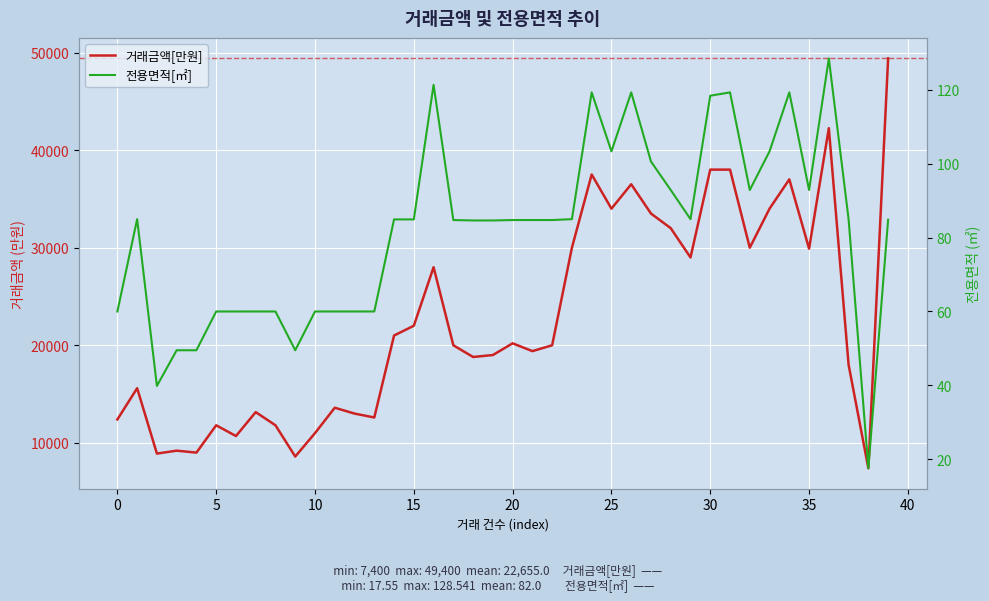

Count the number of categories in the chart.

40